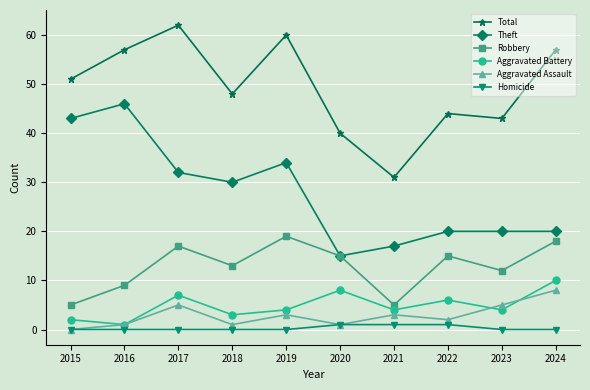

What is the total value across all series at 2015?

101